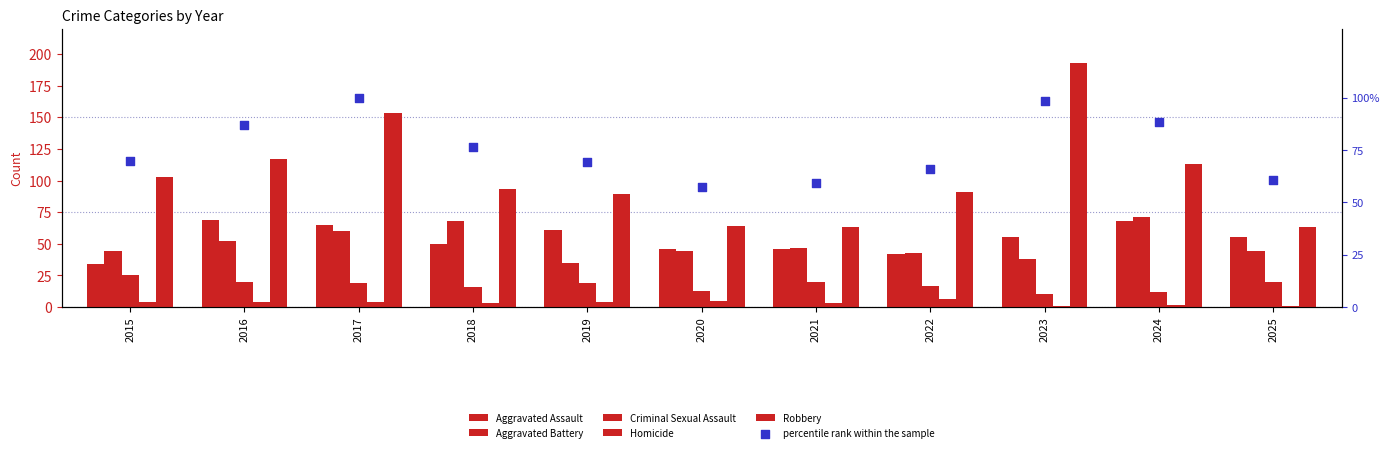

Is the value of Robbery at 2016 greater than the value of Aggravated Battery at 2019?

Yes